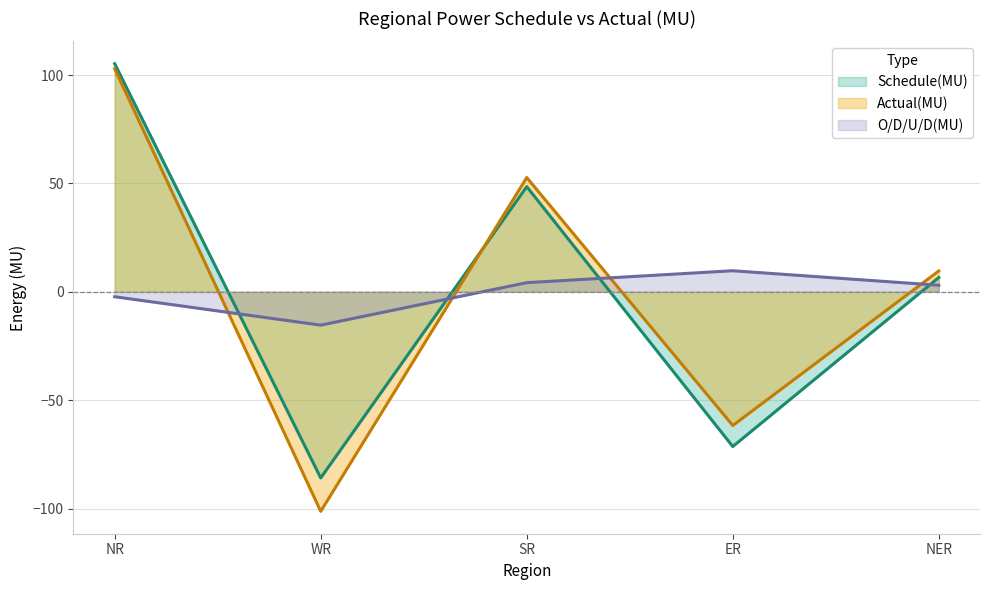

After their last crossing, which series has the higher values: Schedule(MU) or Actual(MU)?

Actual(MU)